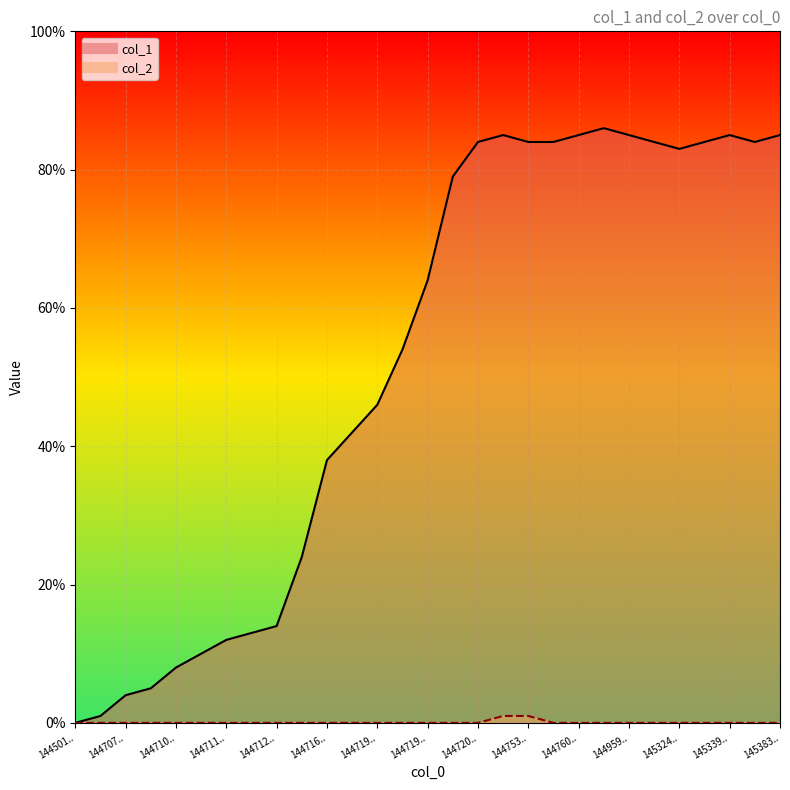

At which category does col_1 reach its first local peak?

1447247907